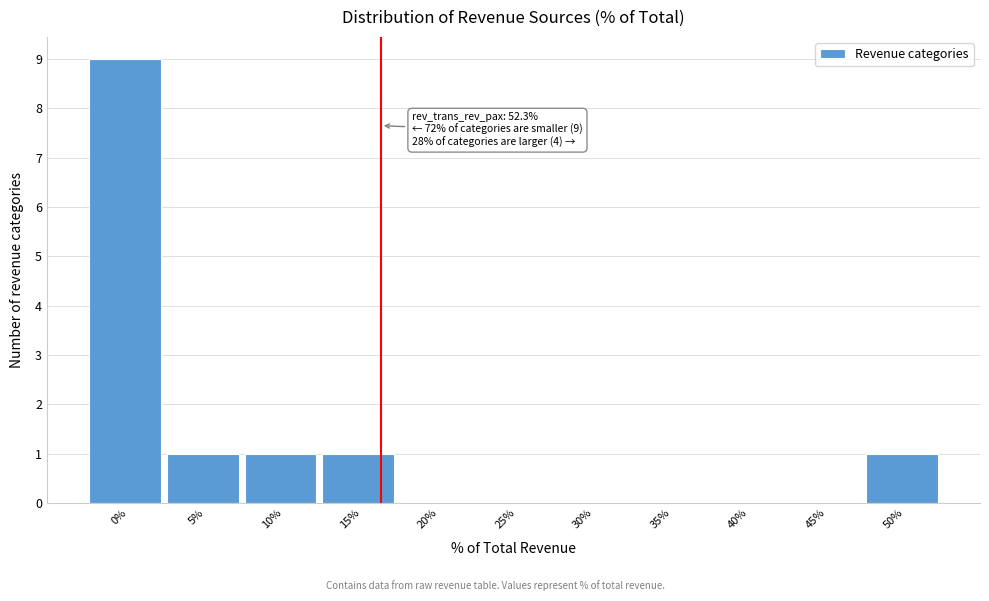

Reading left to right, transcribe all the data shown in this chart.

0%=9	5%=1	10%=1	15%=1	20%=0	25%=0	30%=0	35%=0	40%=0	45%=0	50%=1